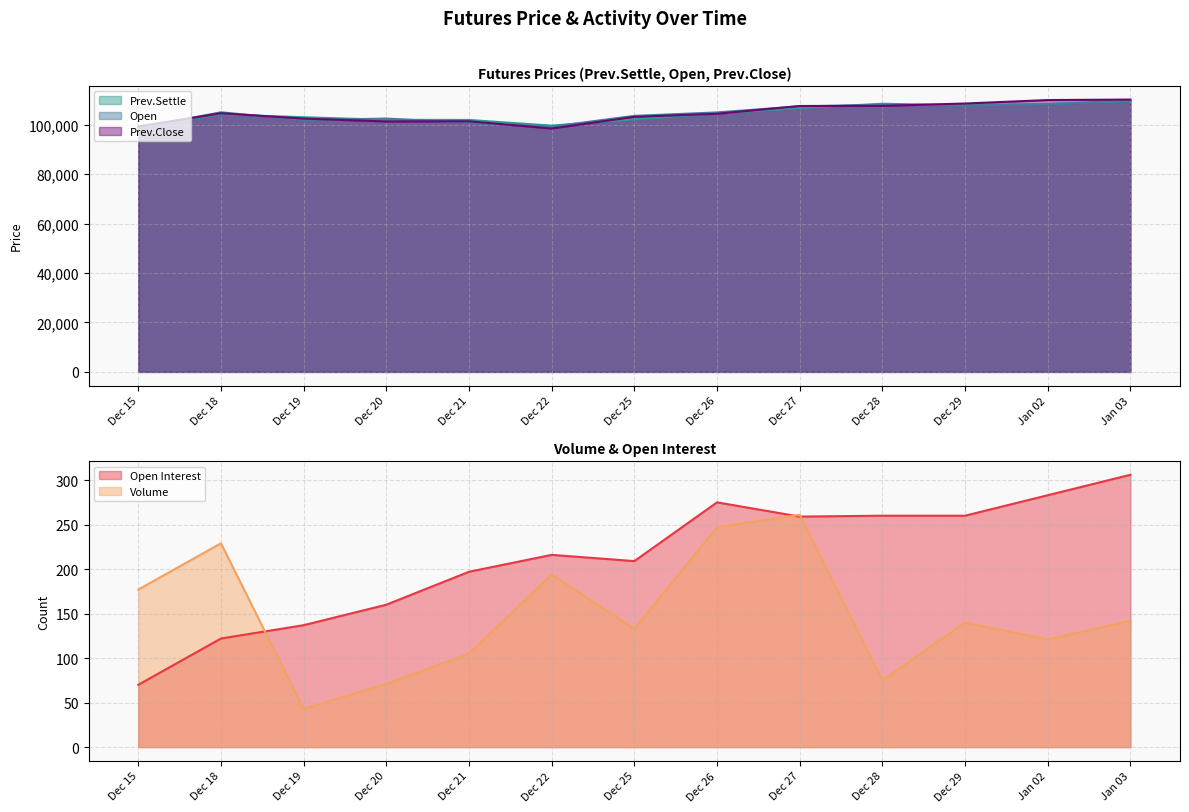

The value of Open Interest at Jan 03 is 67. True or false?

False